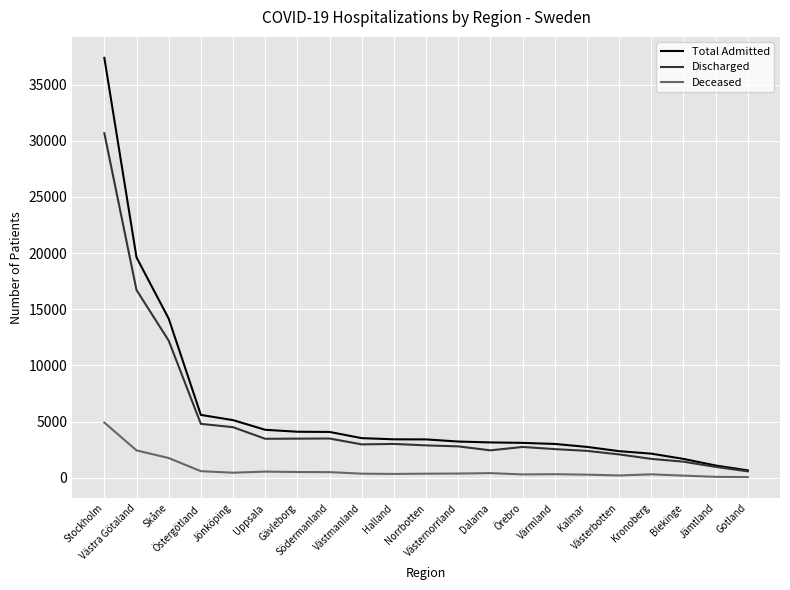

What is the sum of all Total Admitted values?

127910